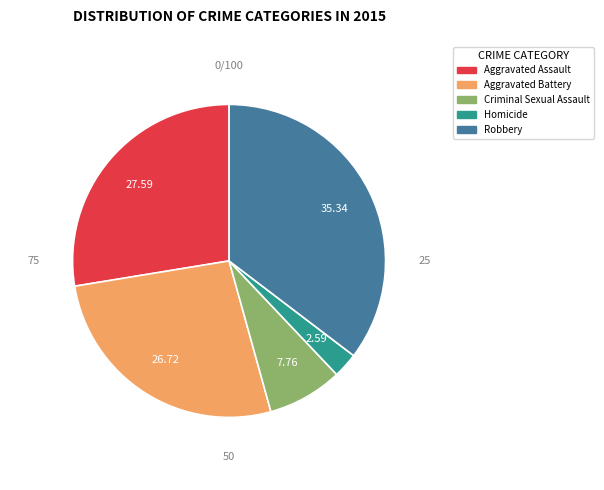

Which has a higher value, Criminal Sexual Assault or Homicide?

Criminal Sexual Assault